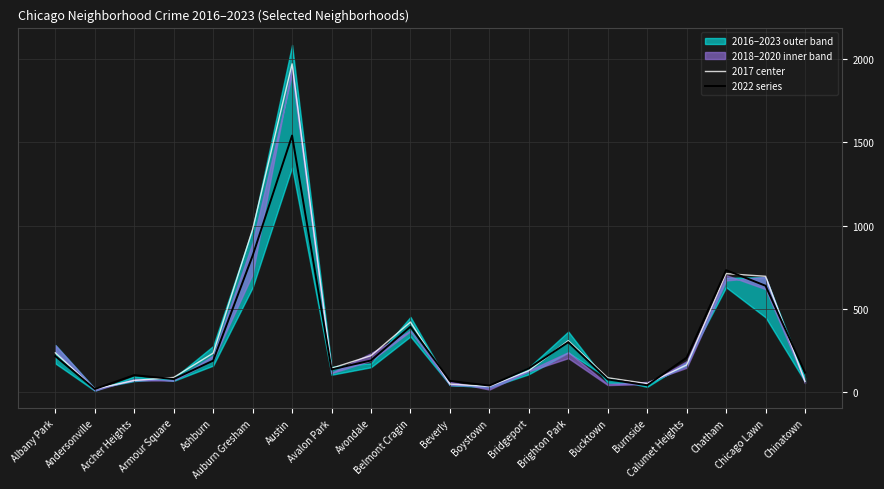

Reading left to right, extract all data points from this chart.

2017 center: 235	17	69	87	233	978	1972	142	218	420	47	33	128	308	85	50	162	711	695	63
2022 series: 215	17	101	77	188	819	1541	135	189	392	66	38	142	299	75	40	206	732	638	116